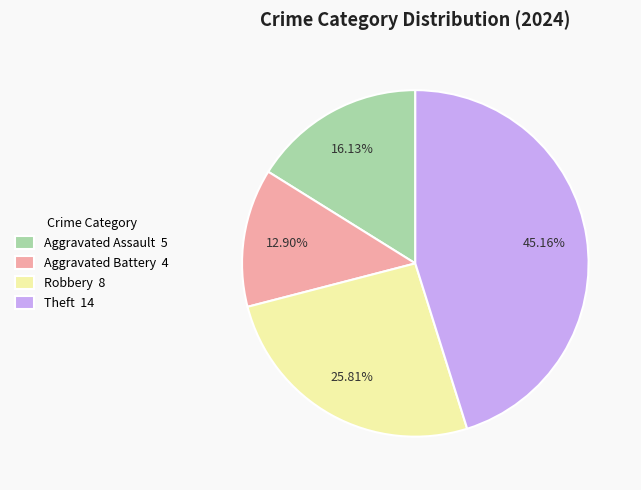

Is Aggravated Battery 4 the majority of the pie?

No